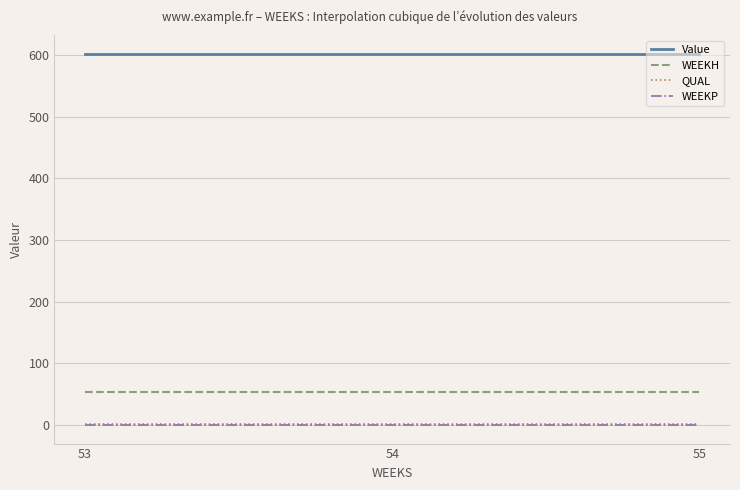

Reading right to left, transcribe all the data shown in this chart.

Value: 55=602.6	54=602.6	53=602.6
WEEKH: 55=53.0	54=53.0	53=53.0
QUAL: 55=2.0	54=2.0	53=2.0
WEEKP: 55=0.0	54=0.0	53=0.0